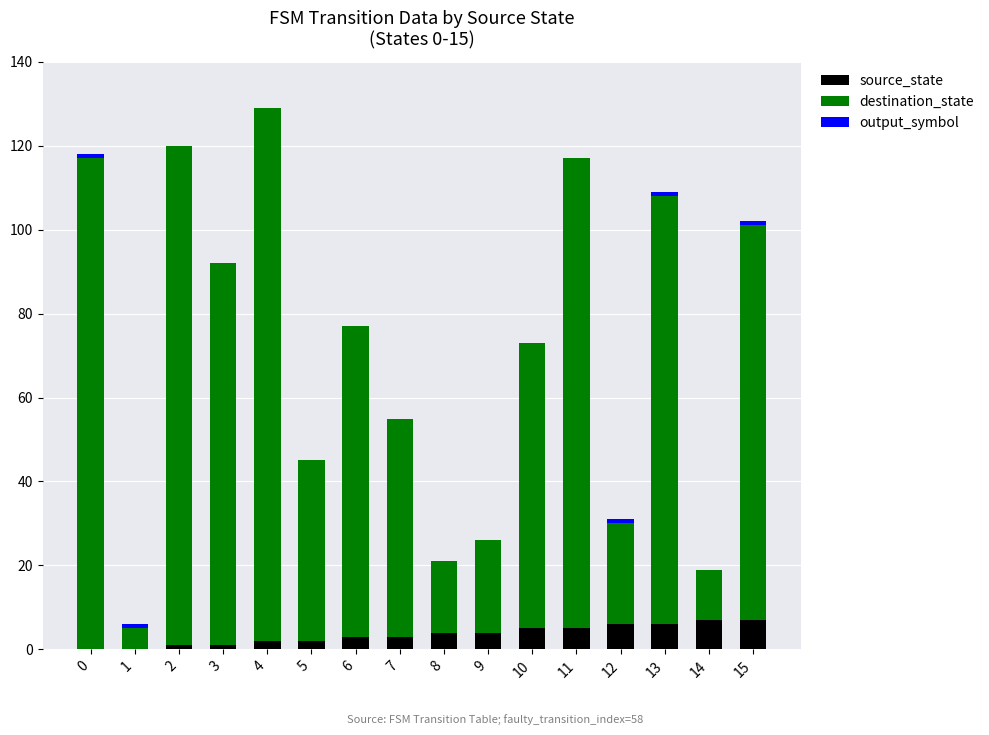

At which category is the sum across all series the highest?

4